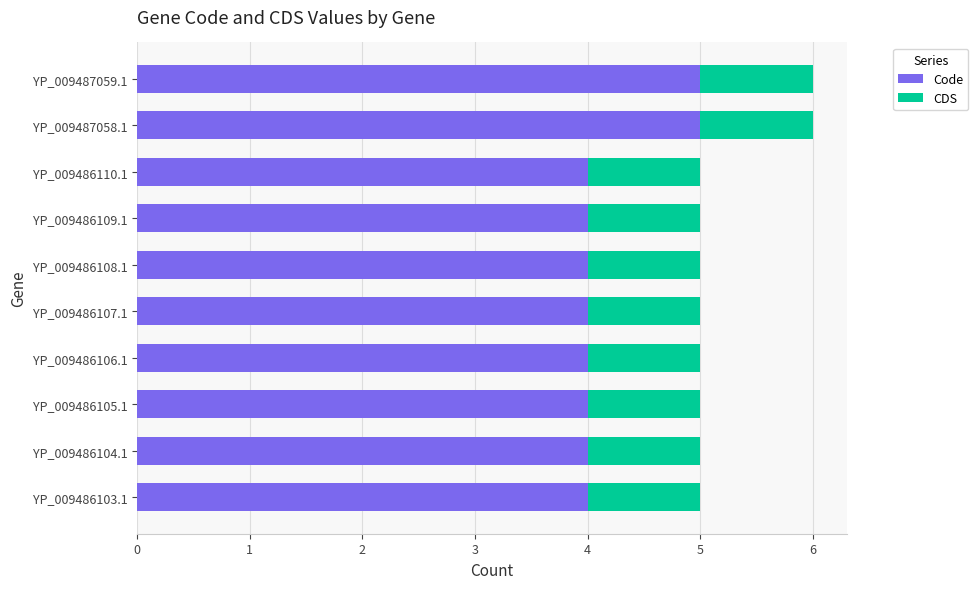

What is the average value of the Code series?

4